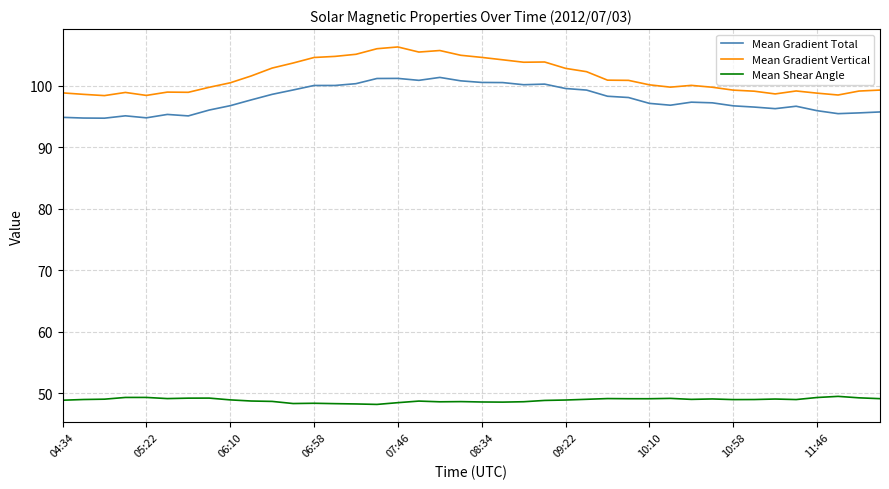

List the series in order of their peak value, highest first.

Mean Gradient Vertical, Mean Gradient Total, Mean Shear Angle